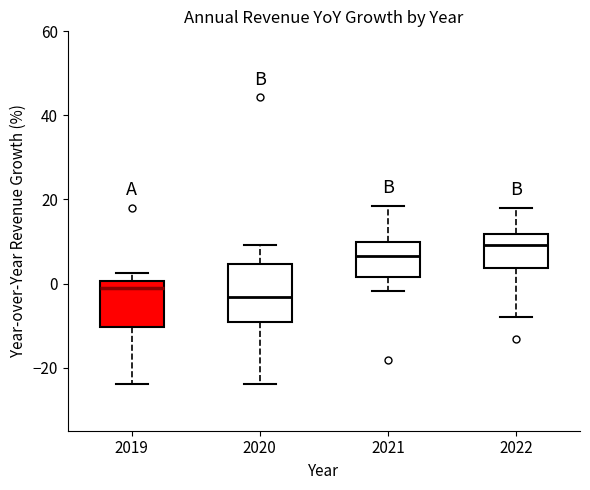

Reading left to right, read every box against the y-axis: the position of its median line, the range the box covers, and the ends of its whiskers. The values are not printed on the chart, so give them approximately, as read against the axis.

2019: median 0 (just below the box's upper edge), box -10 to 0, whiskers -24 to 2
2020: median -4, box -10 to 4, whiskers -24 to 10
2021: median 6, box 2 to 10, whiskers -2 to 18
2022: median 10, box 4 to 12, whiskers -8 to 18